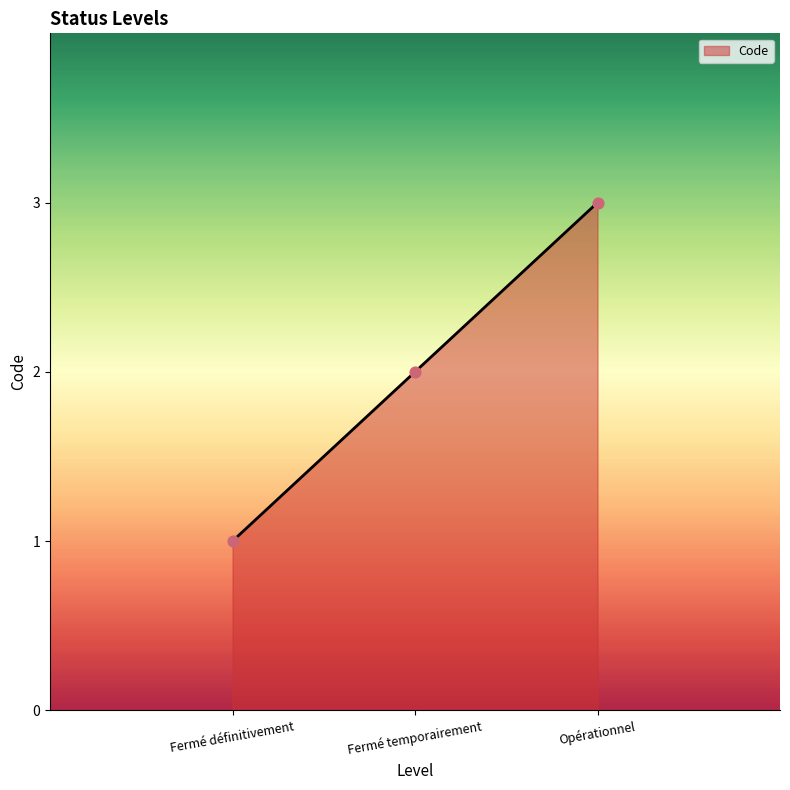

What is the change in value from Fermé temporairement to Opérationnel?

+1